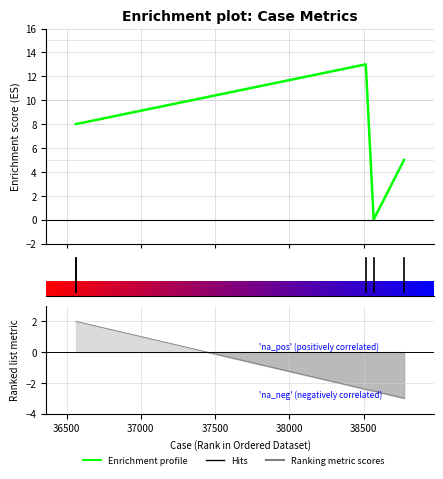

True or false: Story Points and HotFix cross at least once.

False